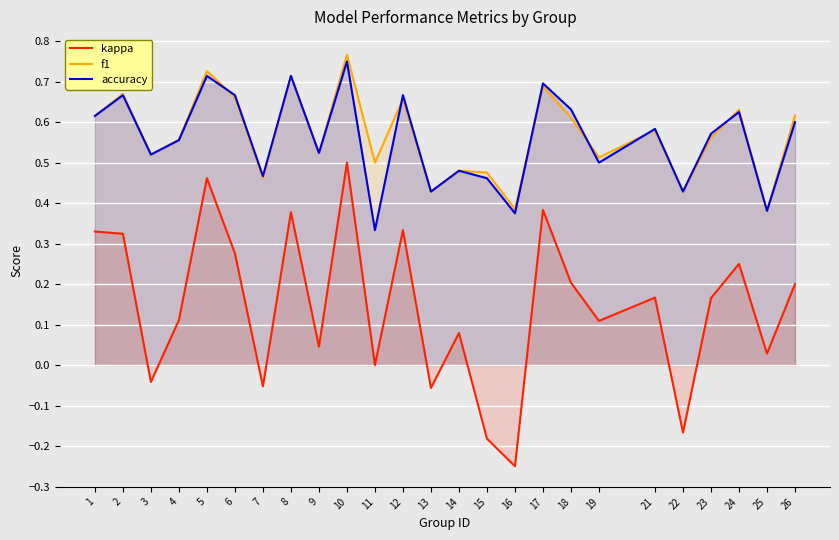

What is the sum of the f1 values at 24 and 1?

1.2